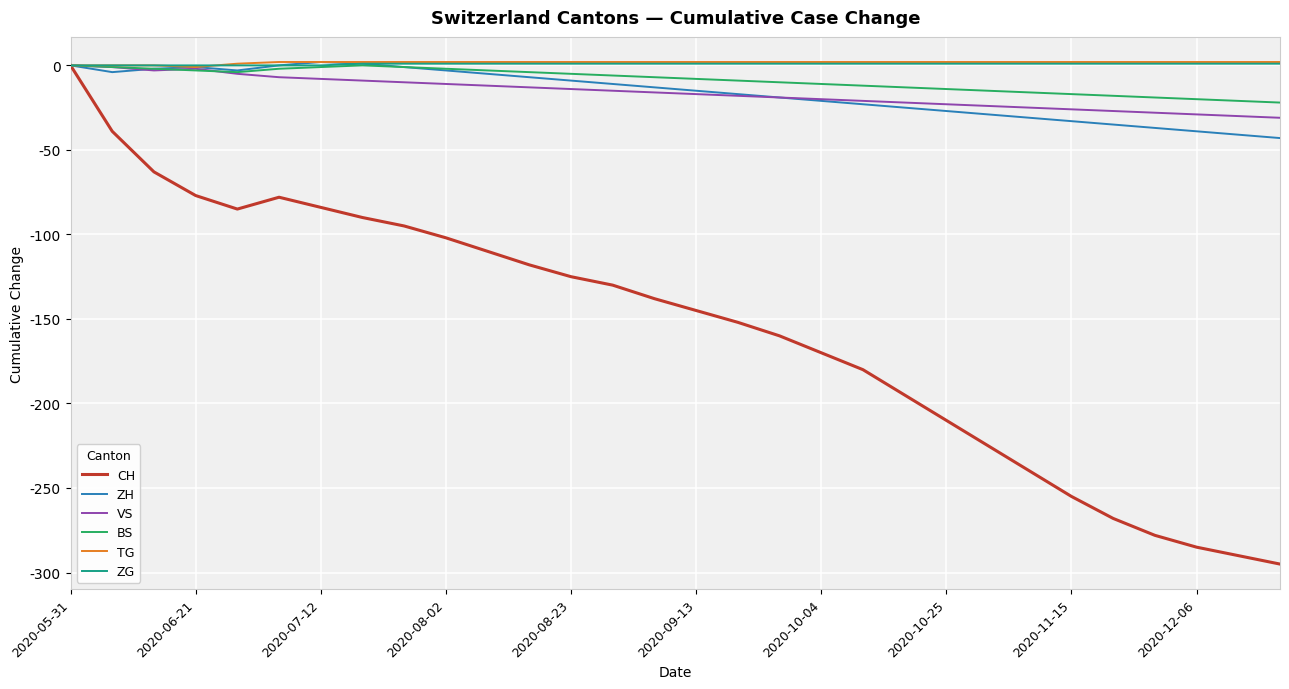

What is the lowest value of the BS series?

-22